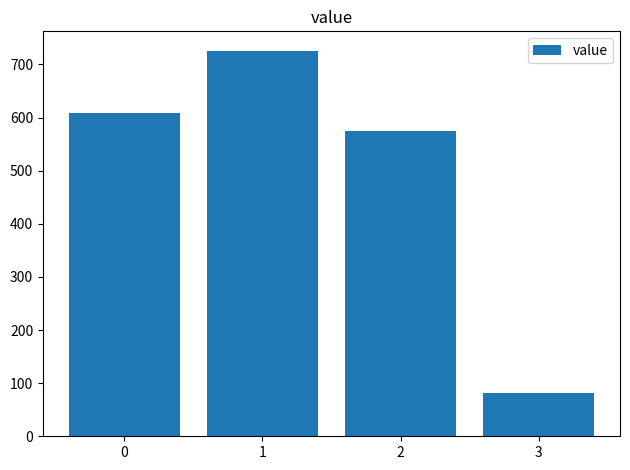

How many values are below 609?

2